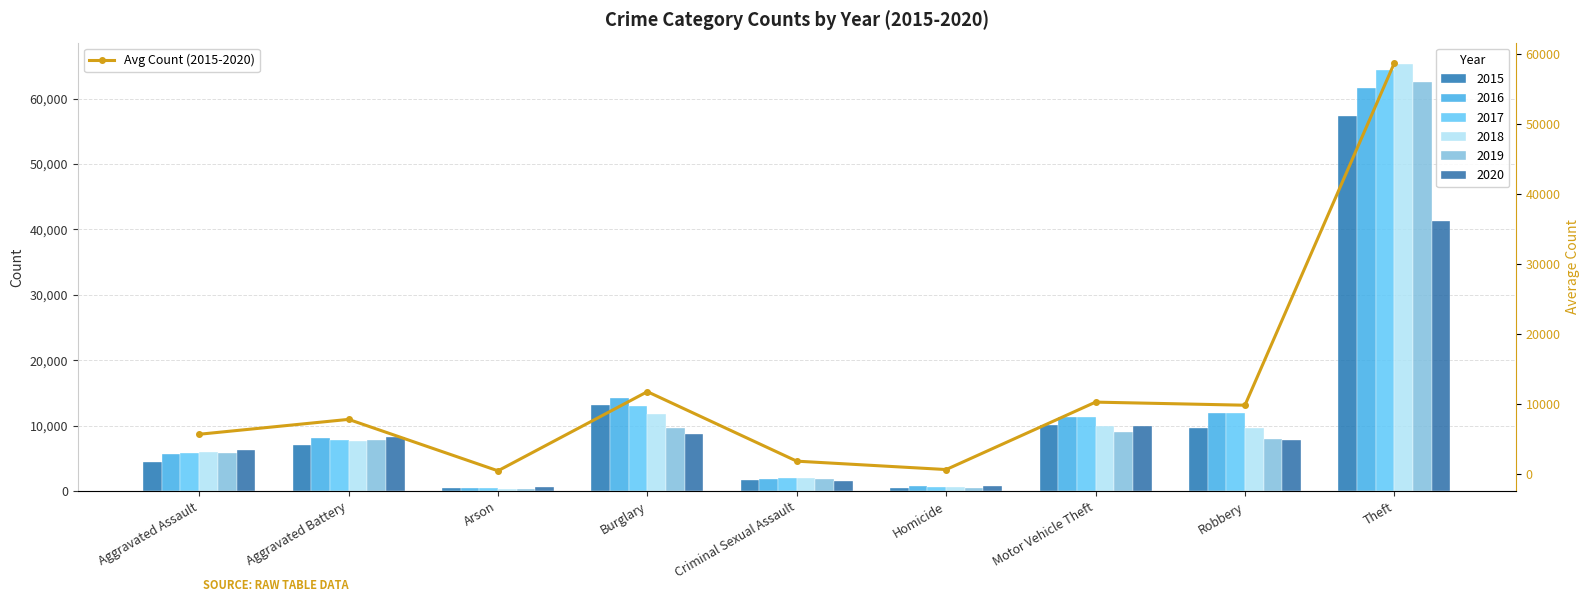

What is the change in value from Aggravated Battery to Robbery?

+2024.7